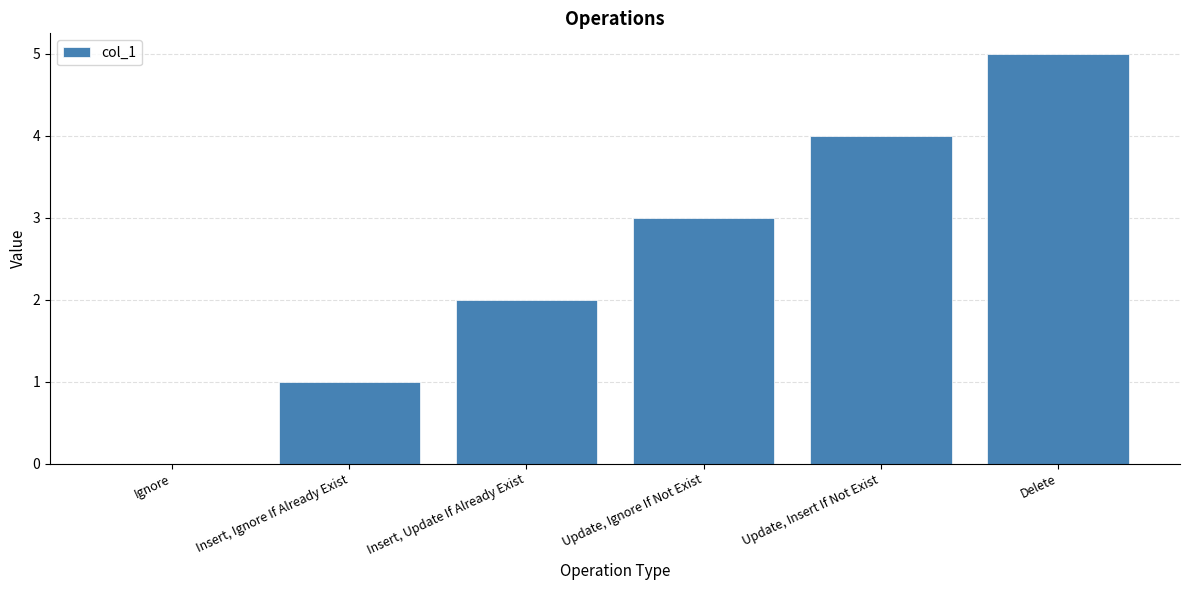

What is the approximate value at Update, Insert If Not Exist?

4